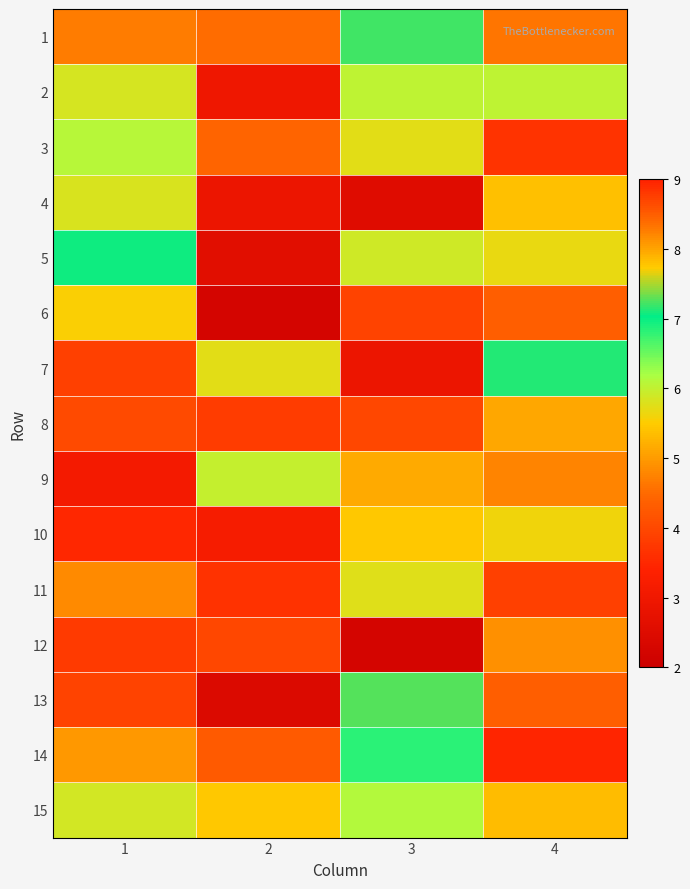

Reading left to right, what are all the values shown in this chart?

1: 1=8.3	2=8.4	3=7.2	4=4.6
2: 1=5.8	2=3.0	3=6.0	4=6.0
3: 1=6.1	2=8.4	3=5.7	4=3.7
4: 1=5.8	2=2.9	3=2.5	4=7.8
5: 1=7.1	2=2.6	3=5.9	4=5.7
6: 1=5.6	2=2.2	3=8.7	4=8.5
7: 1=8.8	2=5.7	3=2.9	4=7.1
8: 1=8.6	2=3.8	3=4.0	4=5.1
9: 1=3.1	2=6.0	3=5.1	4=8.2
10: 1=3.5	2=3.2	3=5.5	4=5.6
11: 1=4.8	2=3.7	3=5.8	4=8.7
12: 1=3.8	2=4.0	3=2.2	4=8.1
13: 1=3.9	2=2.4	3=7.3	4=8.5
14: 1=5.0	2=4.3	3=6.8	4=3.4
15: 1=5.9	2=5.5	3=6.1	4=7.8